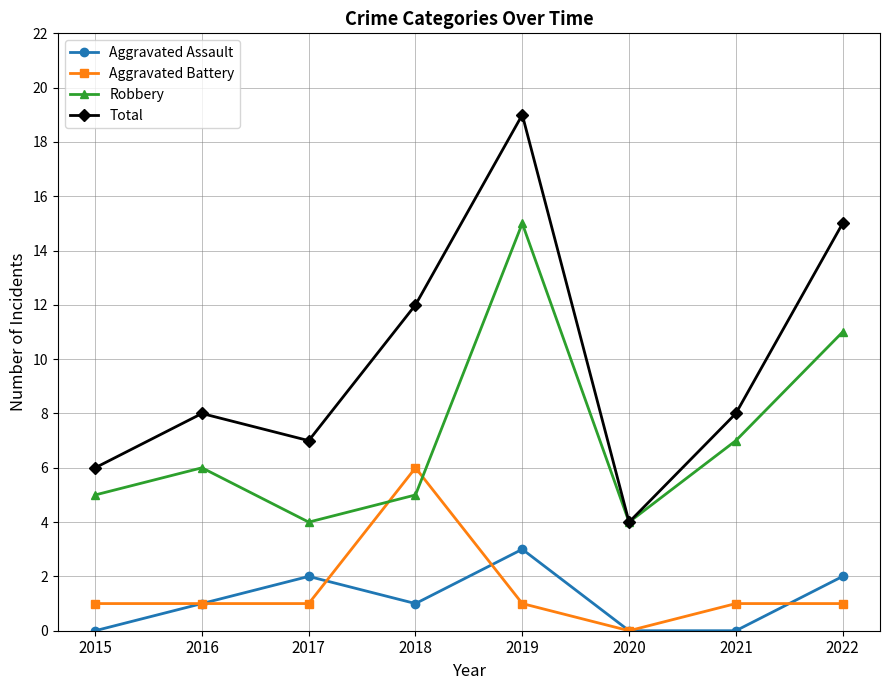

What is the sum of all Aggravated Assault values?

9